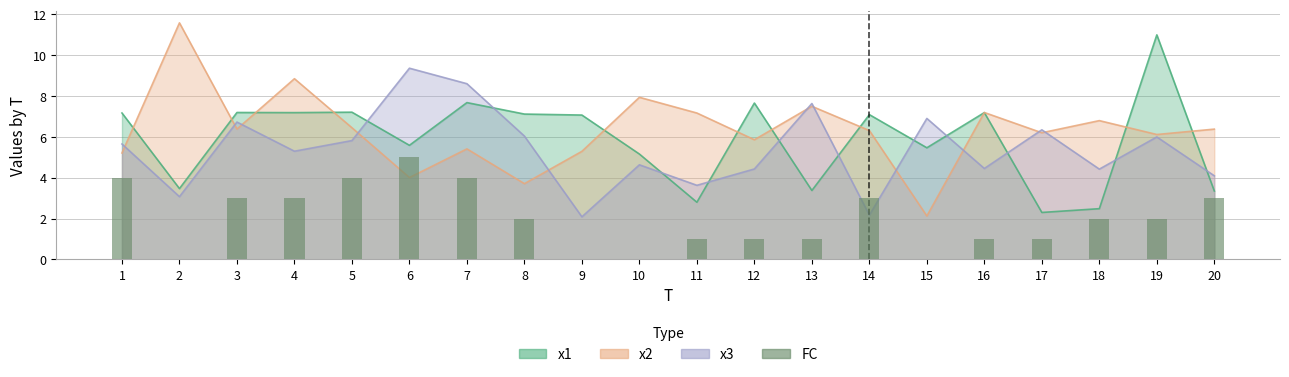

True or false: the data shows 9 at 6.

False